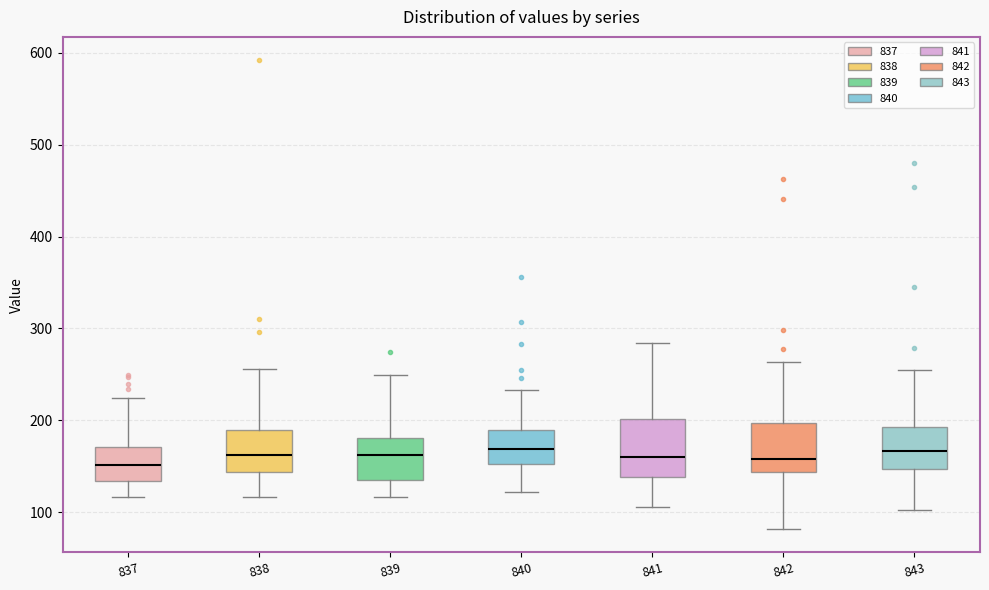

Where does the median line of the box at x = 841 sit on the y-axis? The values are not printed on the chart, so give them approximately, as read against the axis.

160